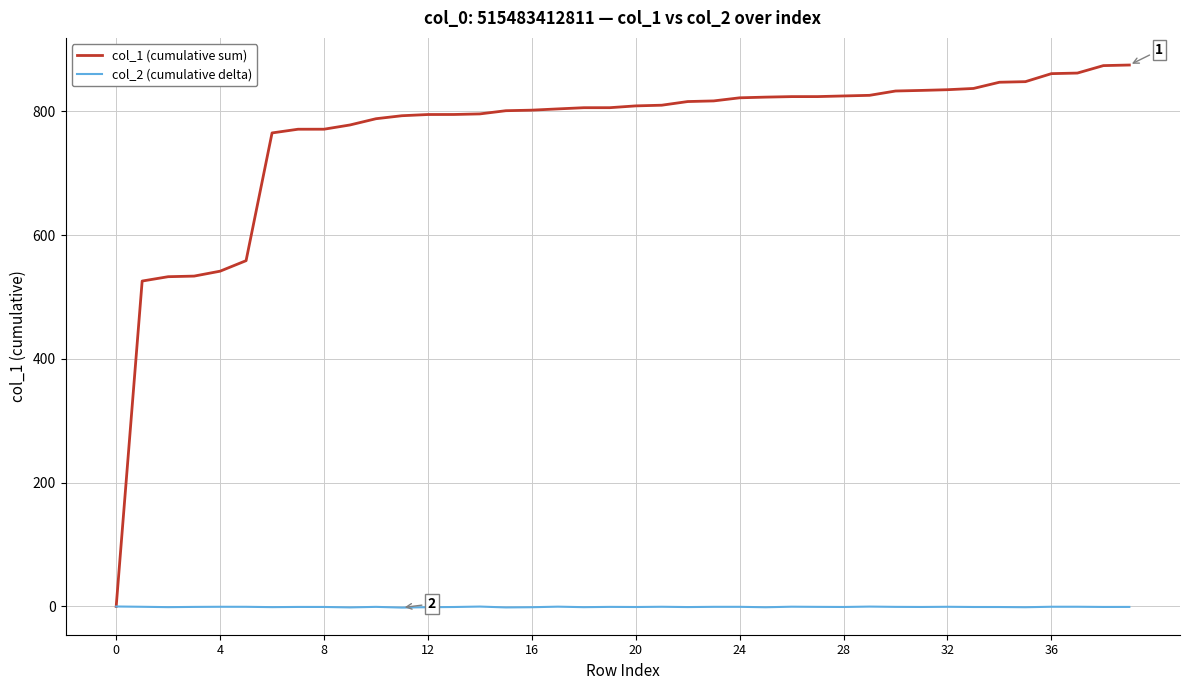

Which series has the largest total across all categories?

col_1 (cumulative sum)